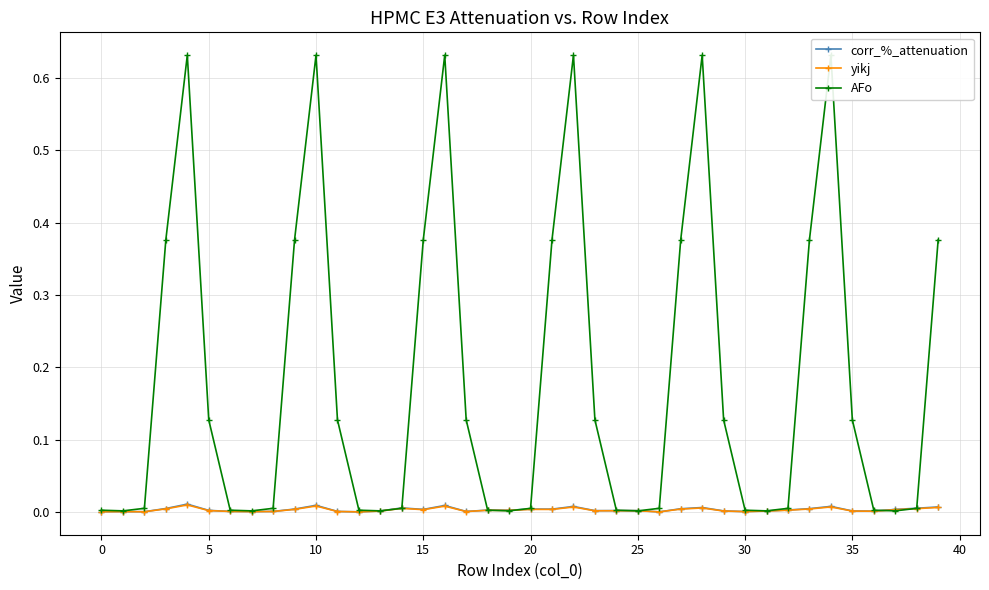

What is the label of the 37th point from the left?

36